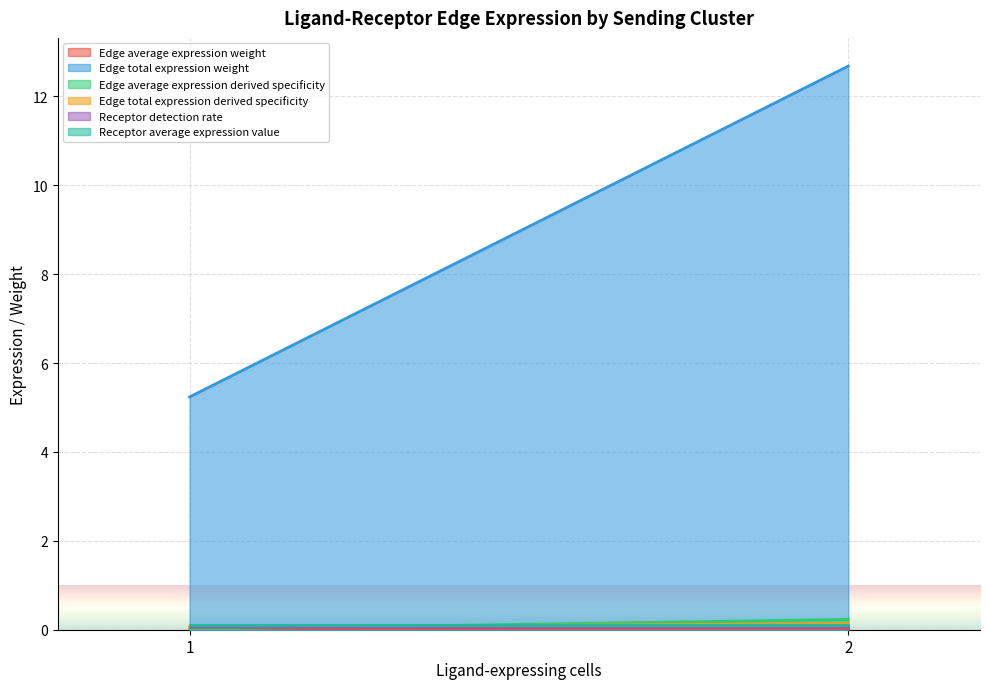

Is the value of Edge total expression derived specificity at 1 greater than the value of Edge total expression weight at 2?

No